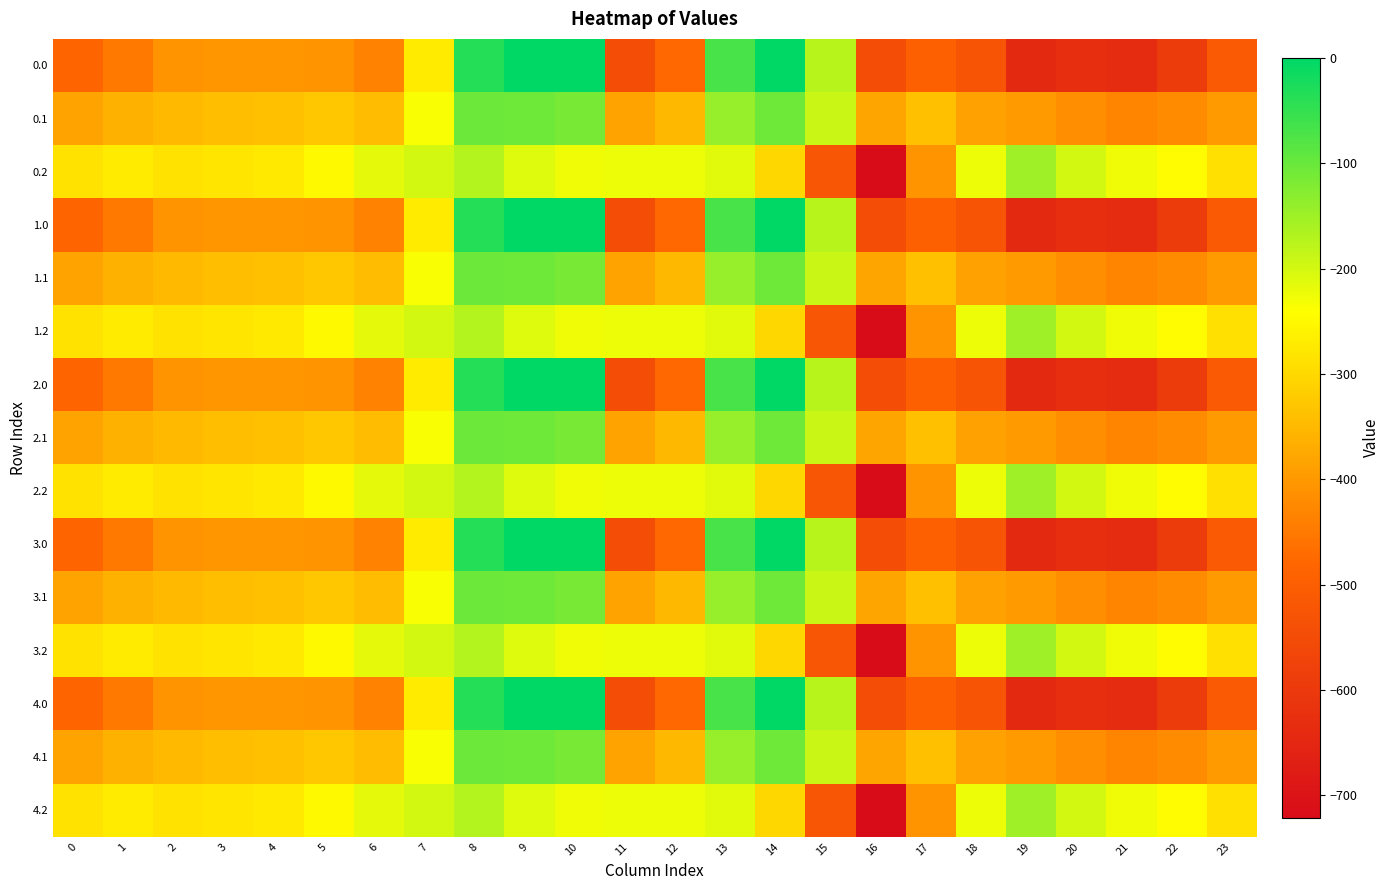

What is the spread (max minus min) of values at 20?

430.7